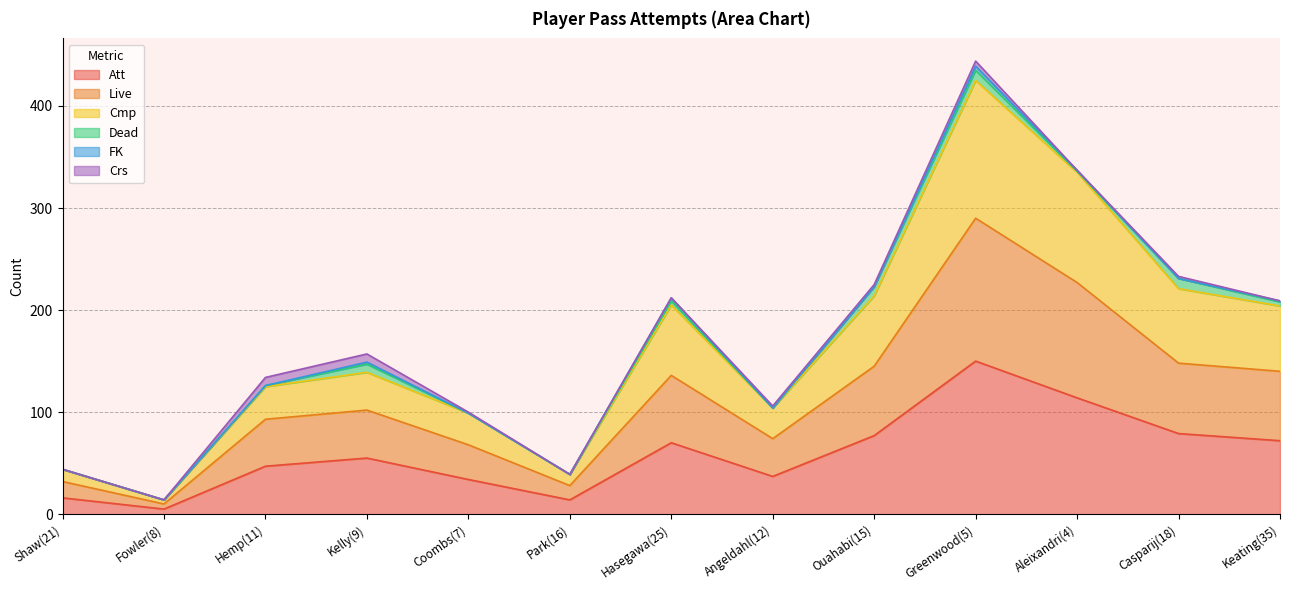

At which category is the sum across all series the highest?

Greenwood(5)